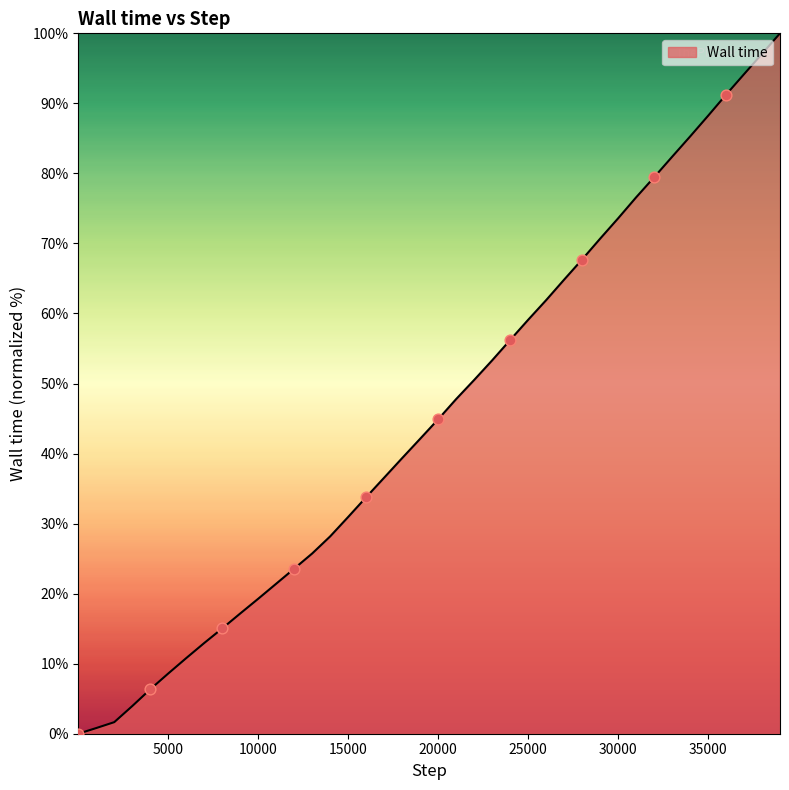

What is the difference between the maximum and minimum values?

100.0